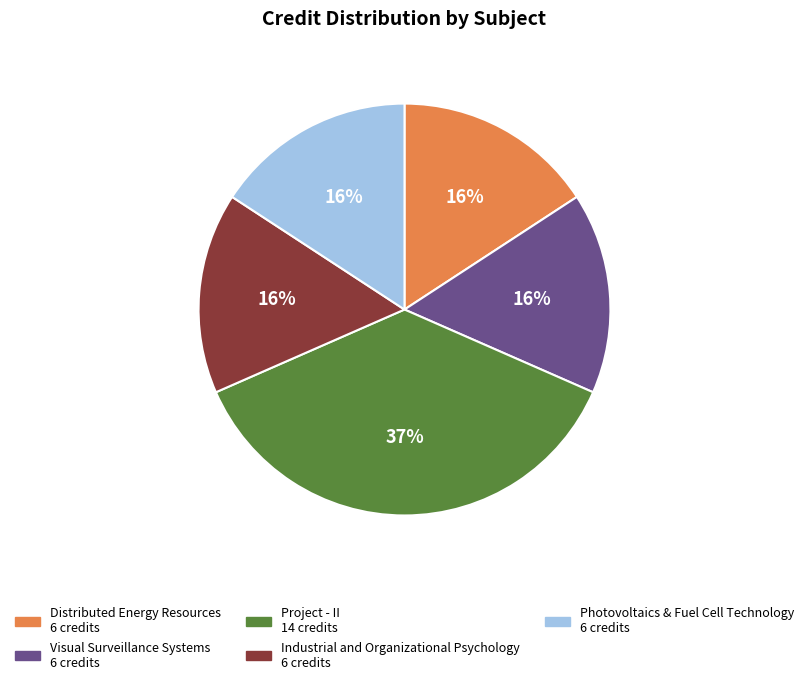

The Photovoltaics & Fuel Cell Technology slice represents 16% of the pie. True or false?

True